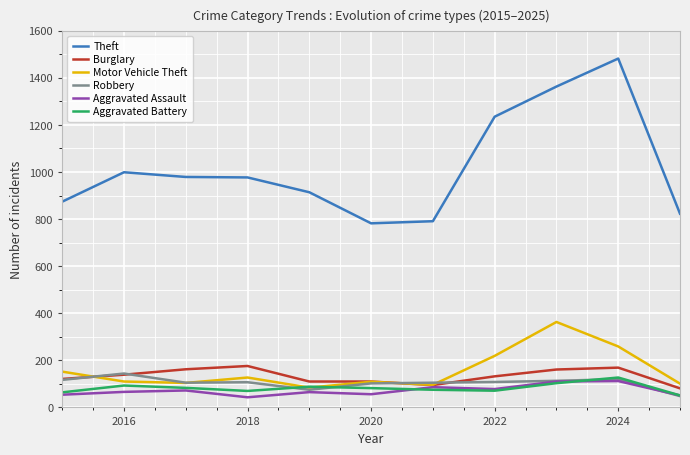

Which series has the largest total across all categories?

Theft